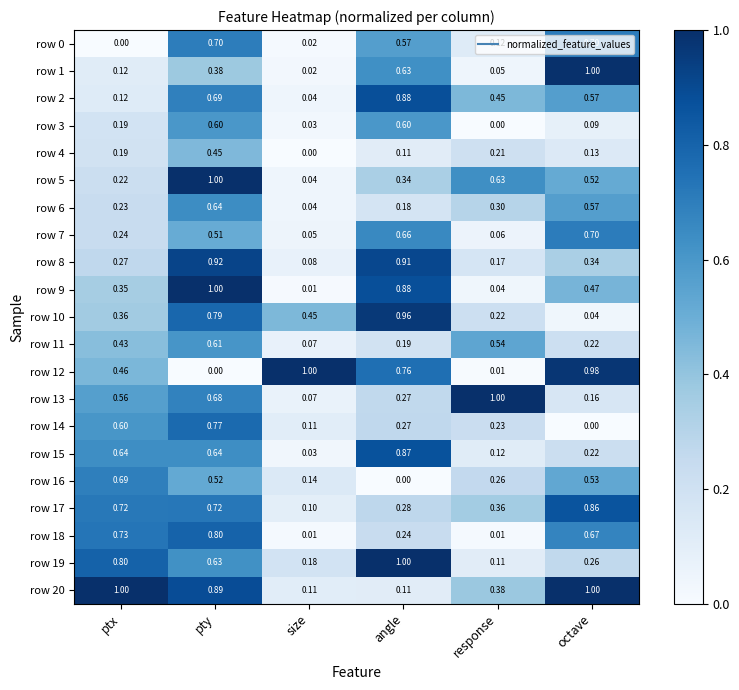

Which series has the largest total across all categories?

row 20